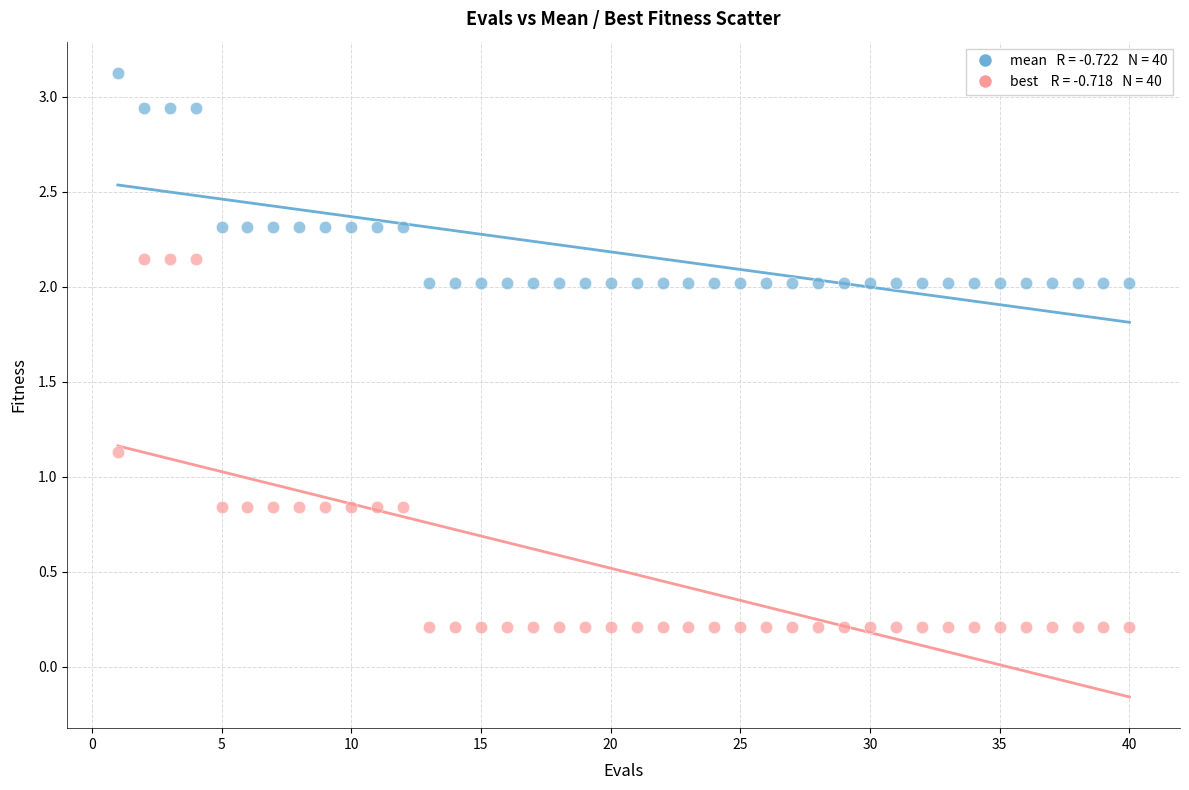

Across all data points, what is the range of X values (max minus min)?

39.0